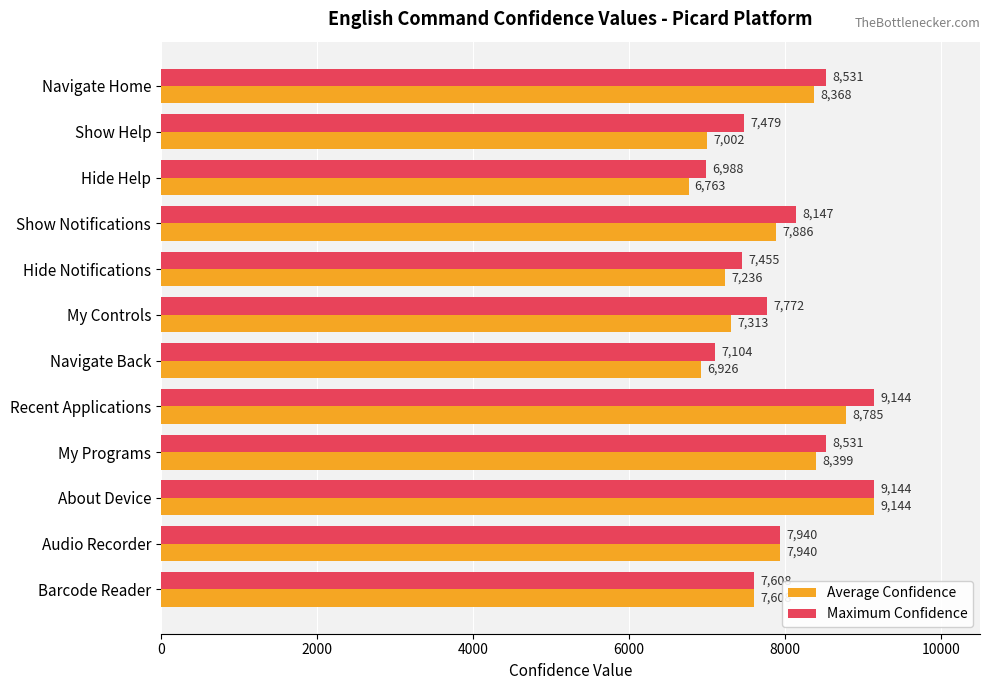

At which category is the sum across all series the highest?

About Device